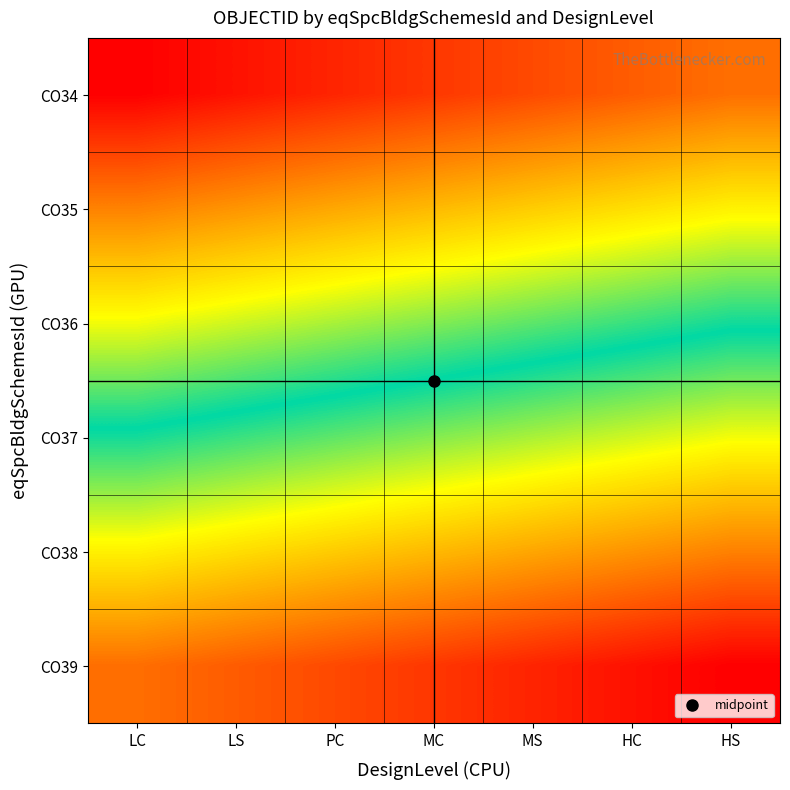

Which category has the highest value across all series?

HS